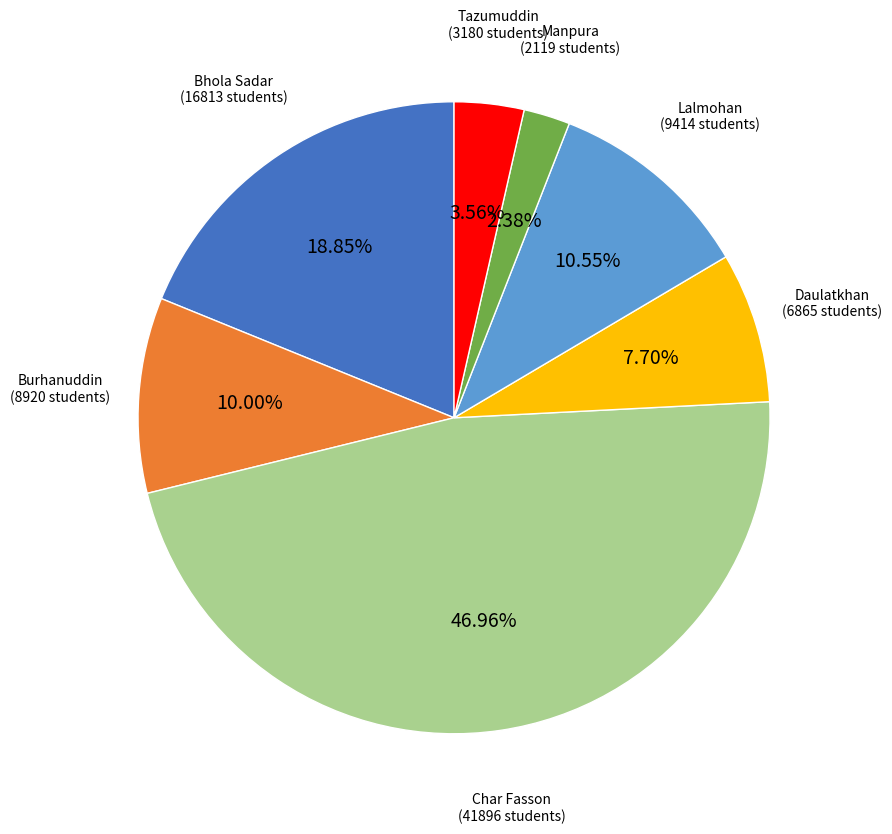

Is there any slice that represents more than half of the pie?

No